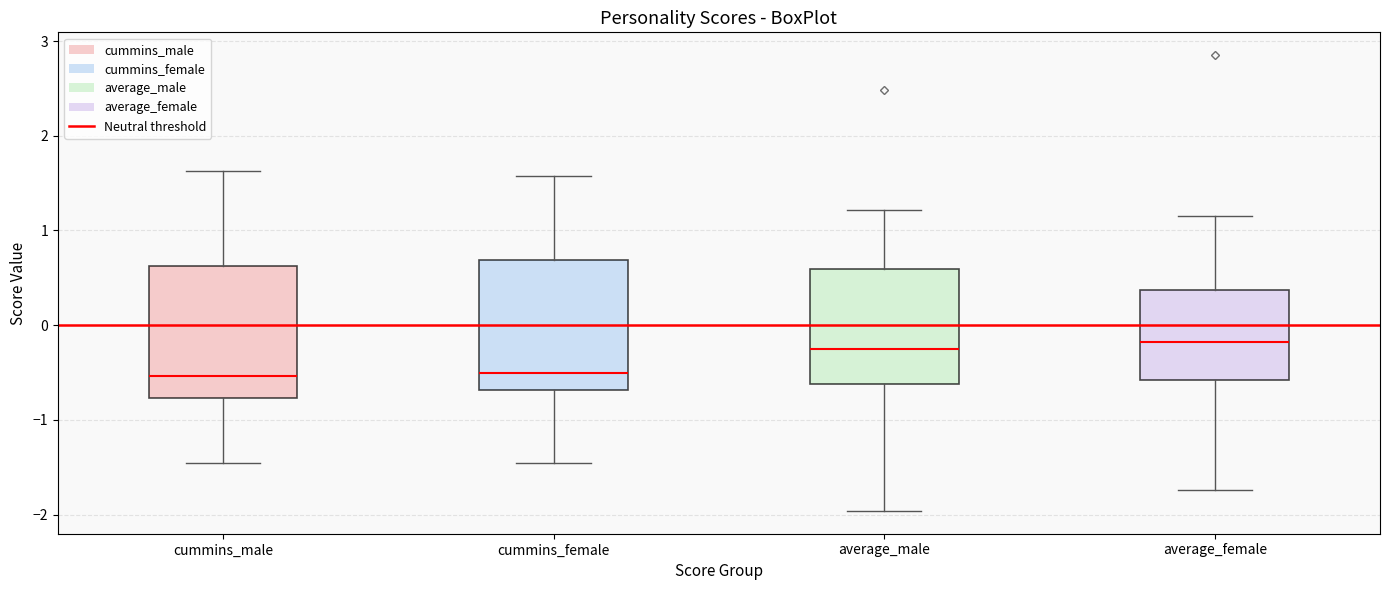

Reading left to right, transcribe this box plot: for each box, give where its median line is, the range the box spans, and where its two whiskers end, as read against the y-axis. The values are not printed on the chart, so give them approximately, as read against the axis.

cummins_male: median -0.5, box -0.8 to 0.6, whiskers -1.5 to 1.6
cummins_female: median -0.5, box -0.7 to 0.7, whiskers -1.5 to 1.6
average_male: median -0.2, box -0.6 to 0.6, whiskers -2.0 to 1.2
average_female: median -0.2, box -0.6 to 0.4, whiskers -1.7 to 1.2